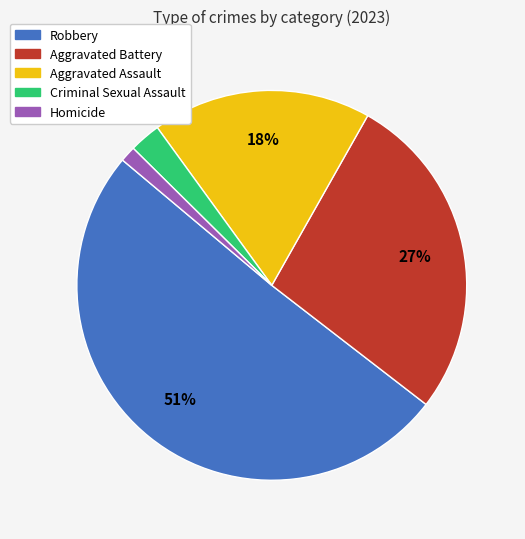

To the nearest percent, what is the average slice percentage?

20%